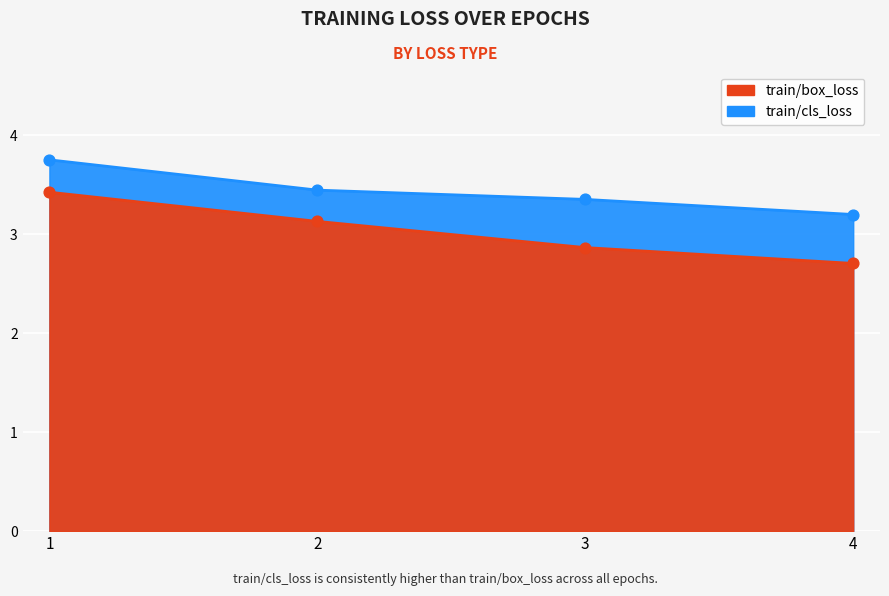

Is the value of train/cls_loss at 4 greater than the value of train/box_loss at 3?

Yes